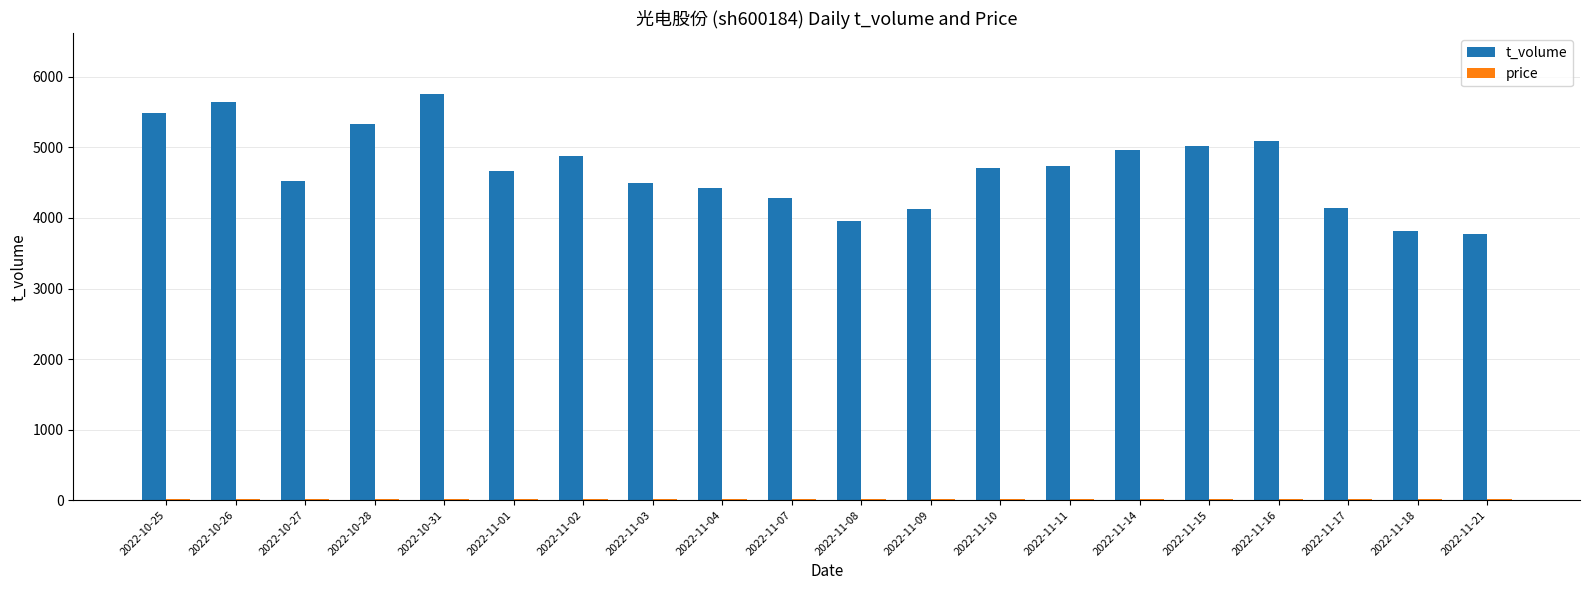

What is the greatest value displayed?

5755.0